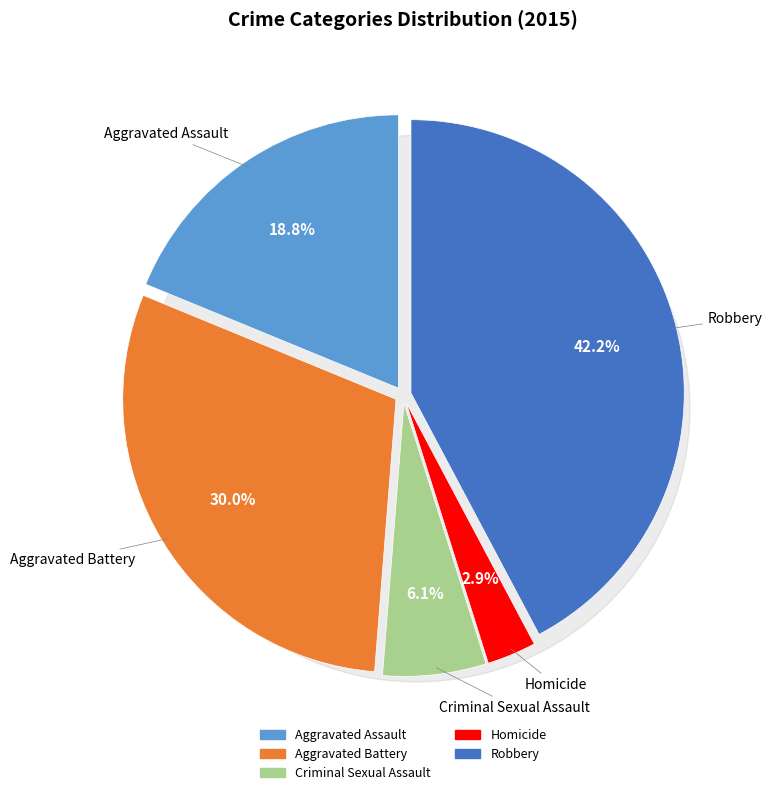

What is the change in value from Aggravated Battery to Criminal Sexual Assault?

-410